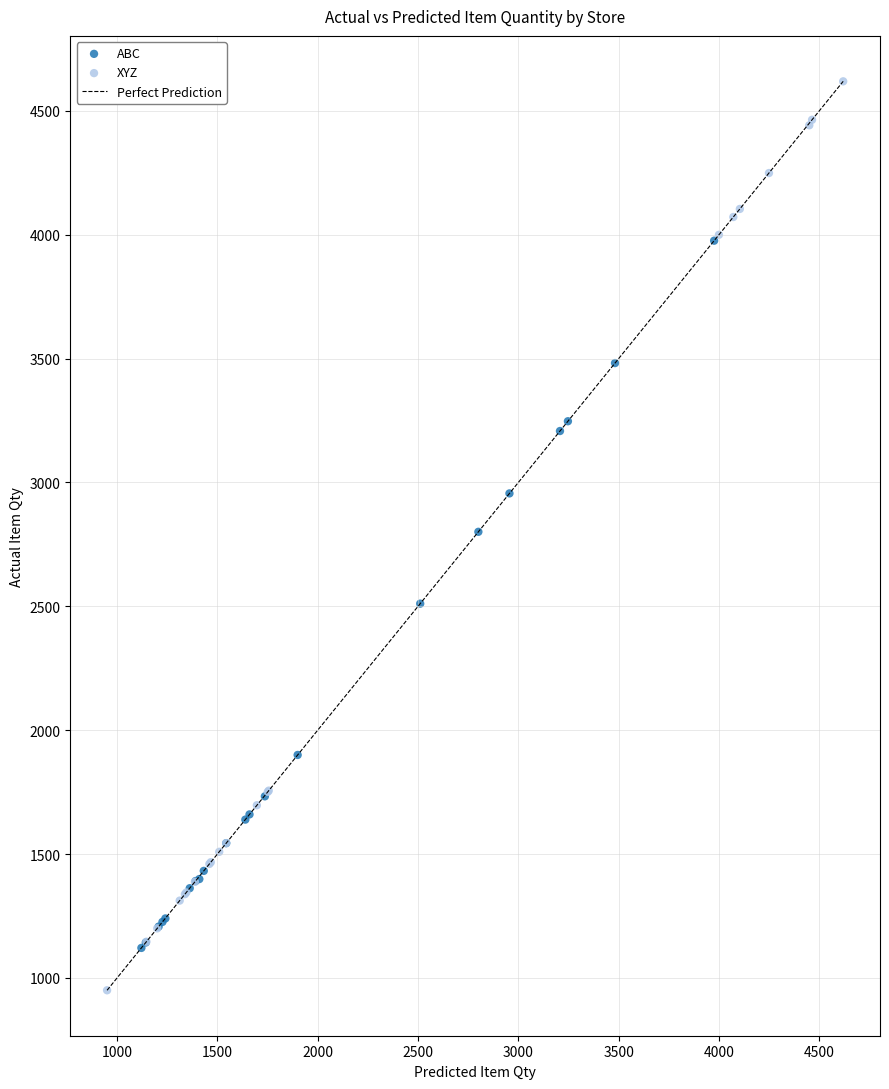

Which series reaches the minimum Y coordinate?

XYZ